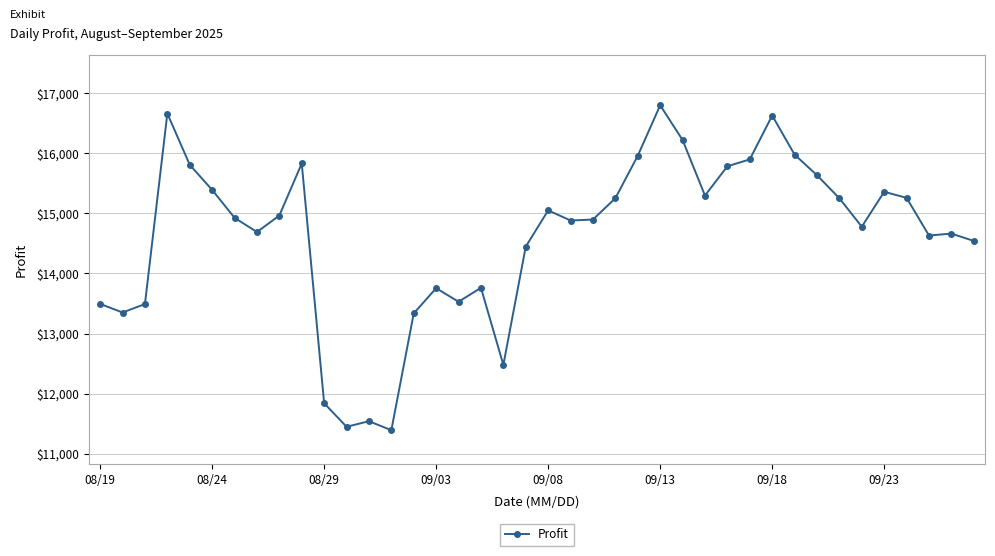

What is the smallest value displayed?

11390.8